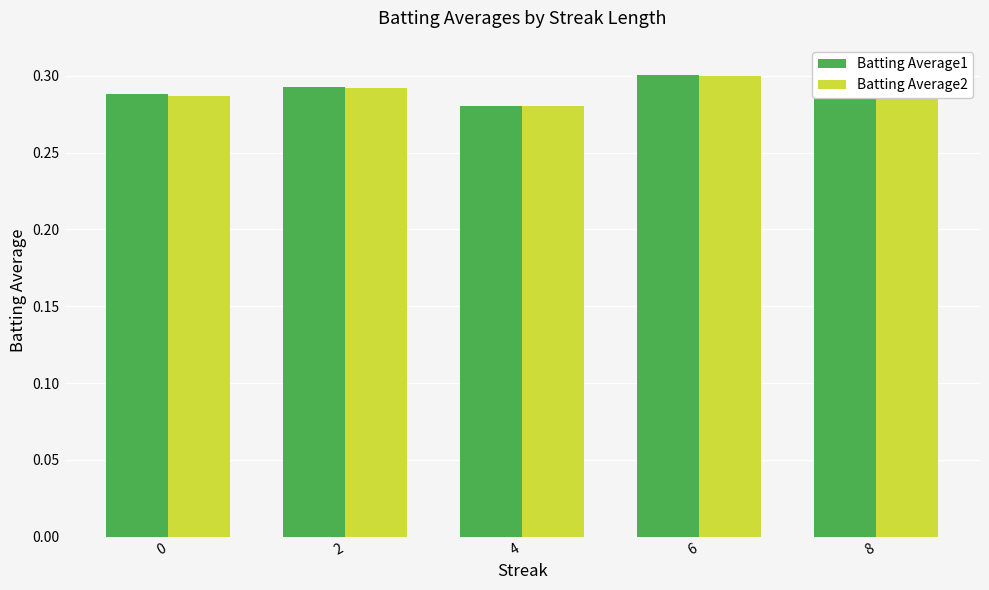

What is the minimum value for Batting Average2?

0.3